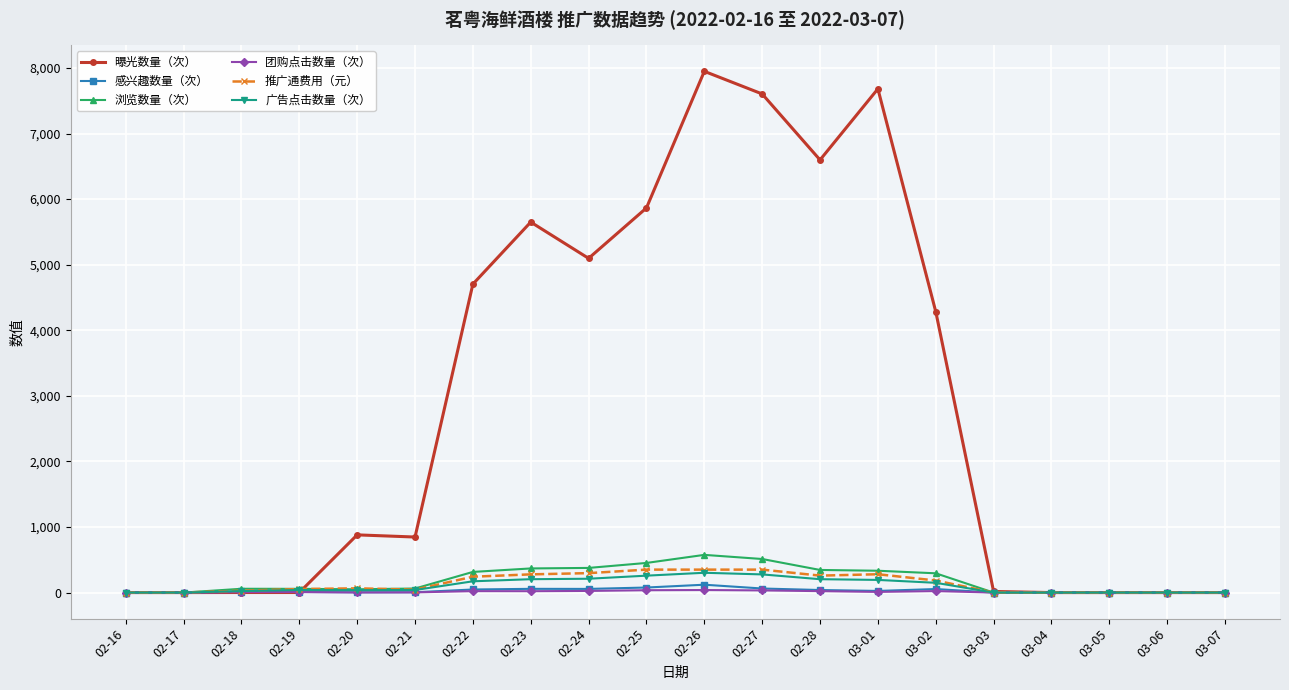

Which series changed the most between 02-23 and 02-26?

曝光数量（次）